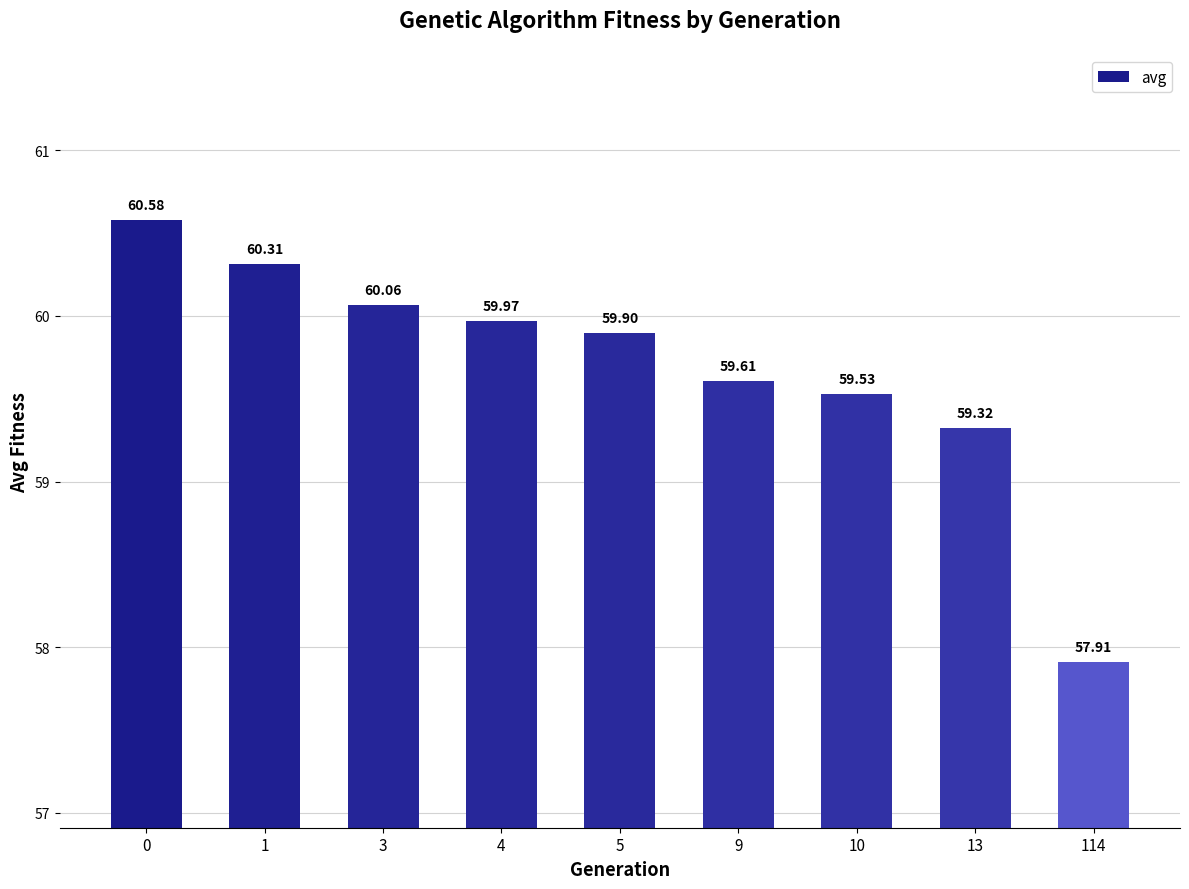

Is it true that the value at 10 is 59.5?

True